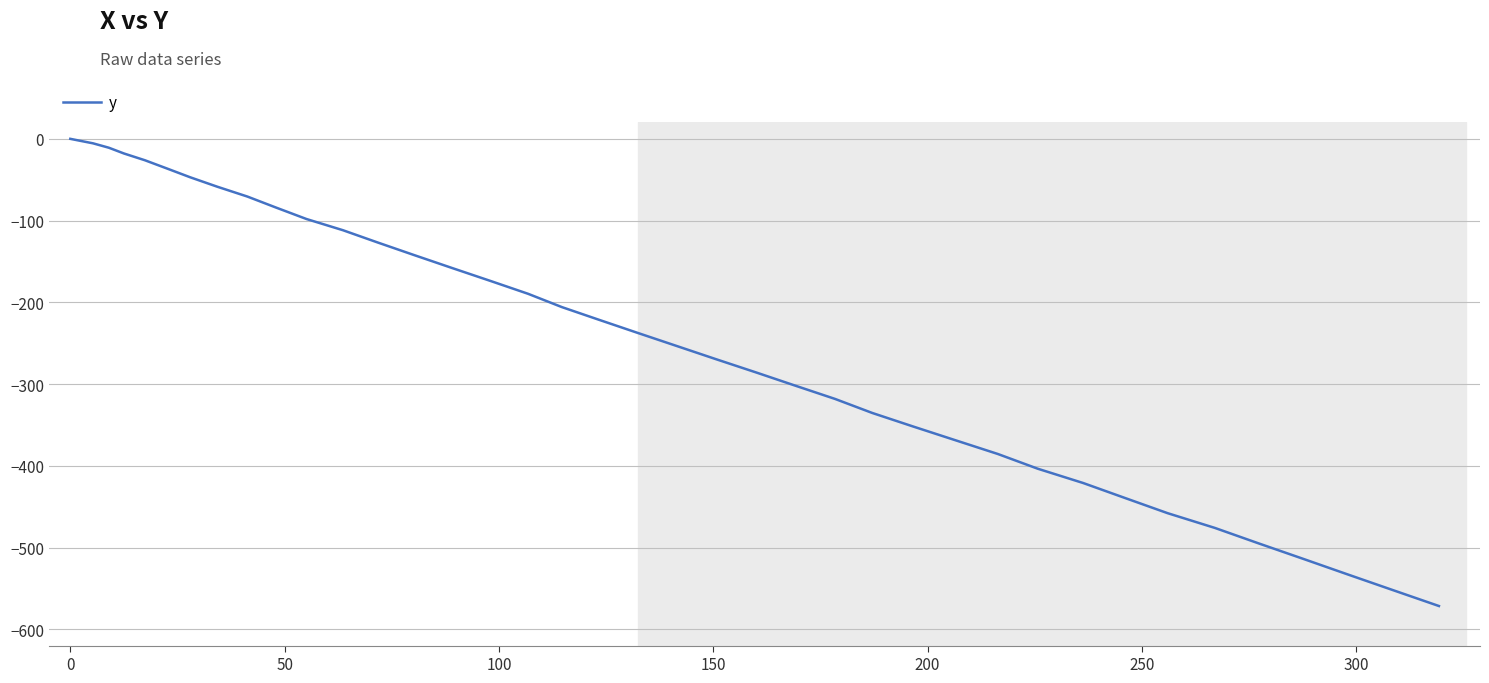

What is the minimum value shown in the chart?

-571.6